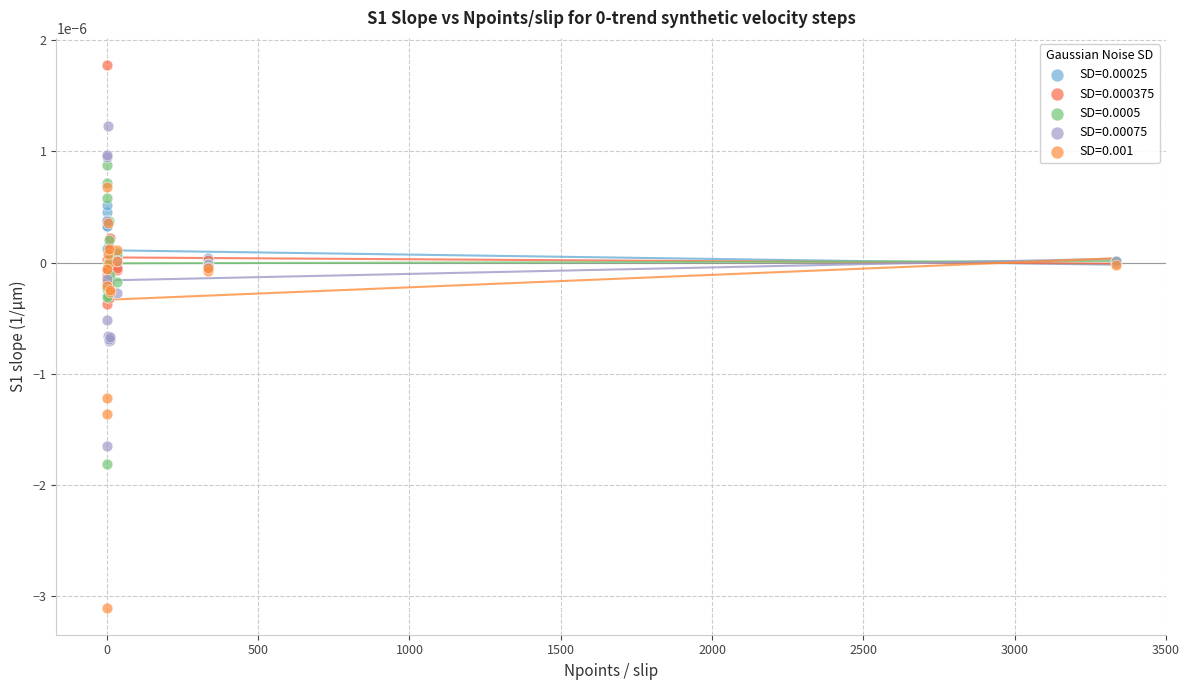

Which series contains the highest Y value?

SD=0.000375